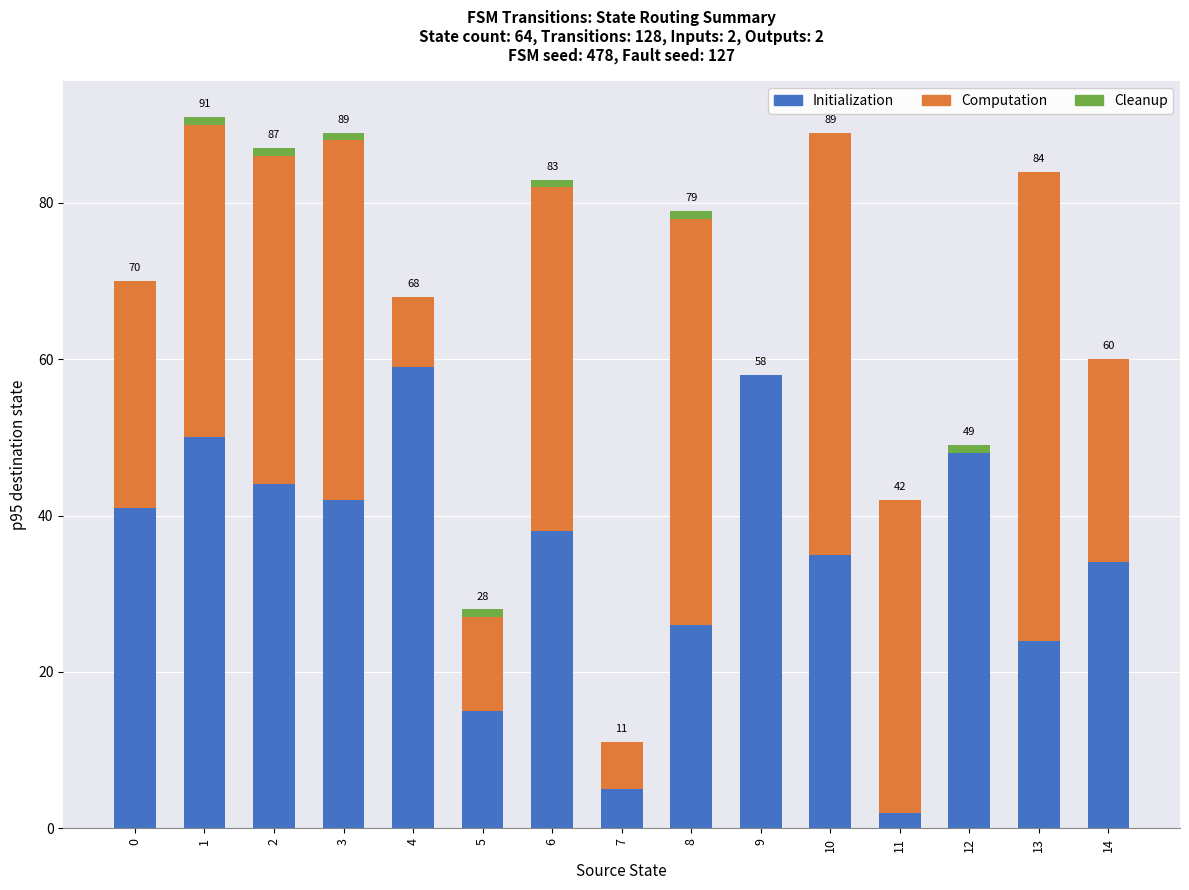

What is the highest value of the Initialization series?

59